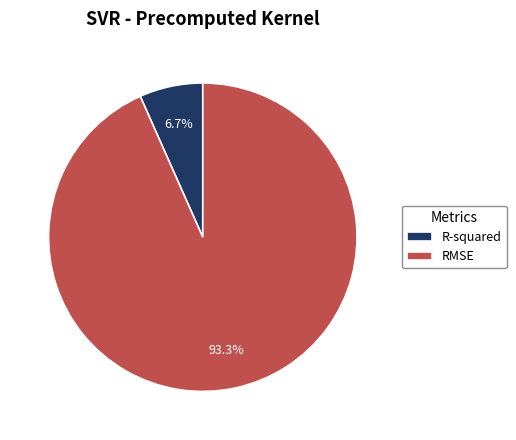

The R-squared slice represents 7% of the pie. True or false?

True